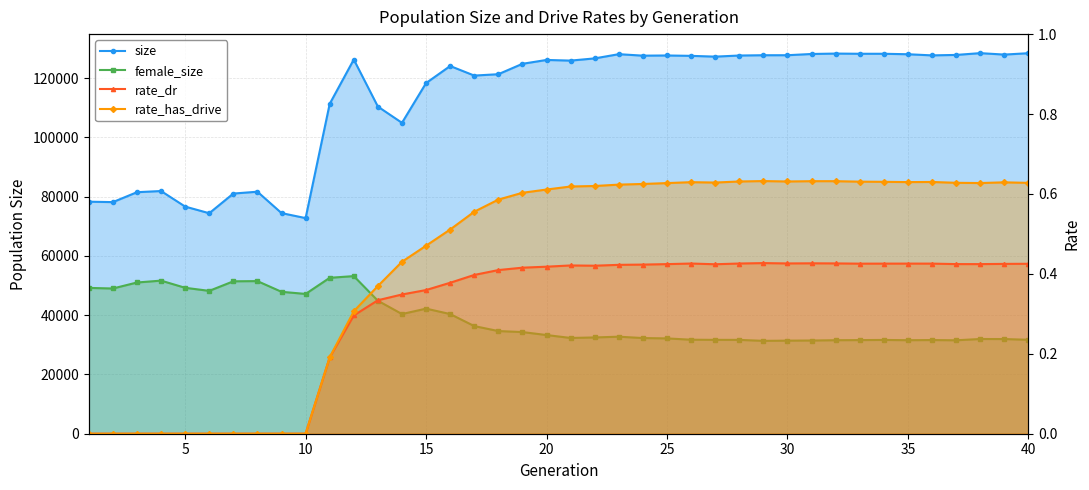

Is the value of rate_has_drive at 26 greater than the value of female_size at 23?

No